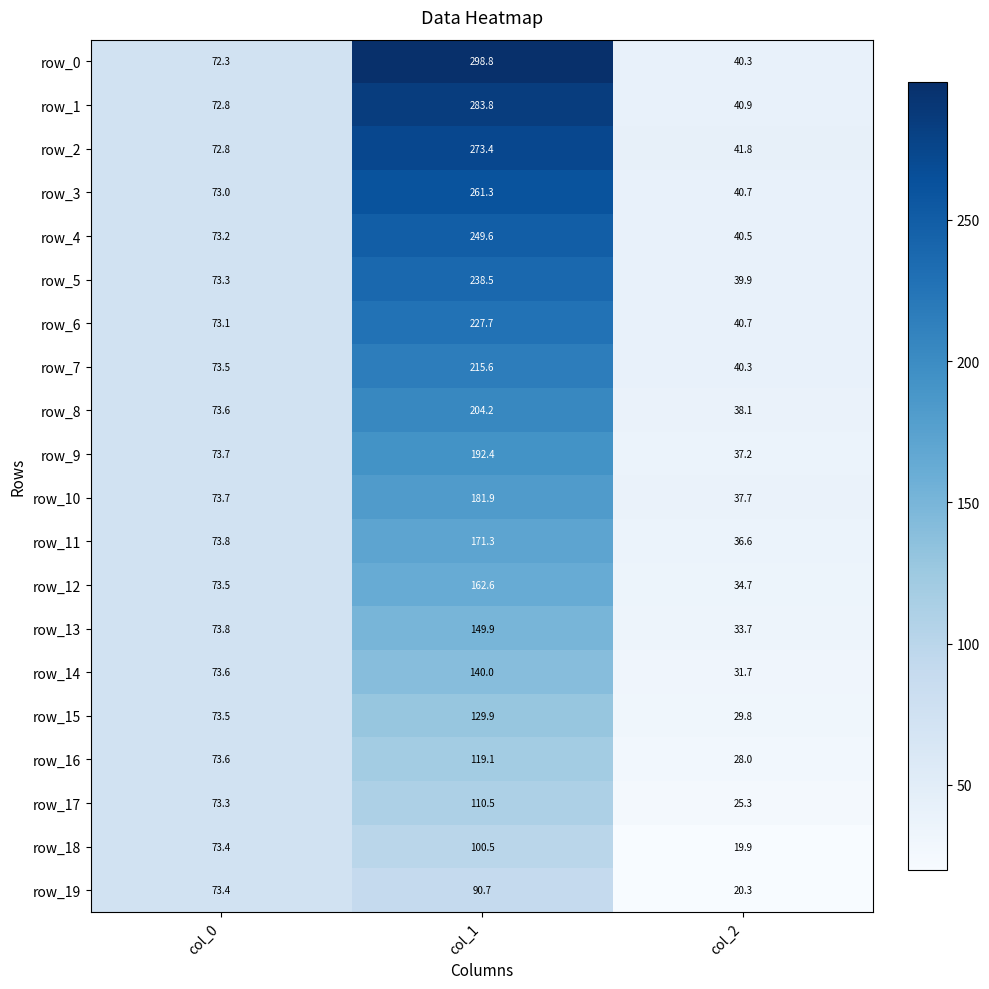

True or false: row_6 has a value of 351.8 at col_1.

False